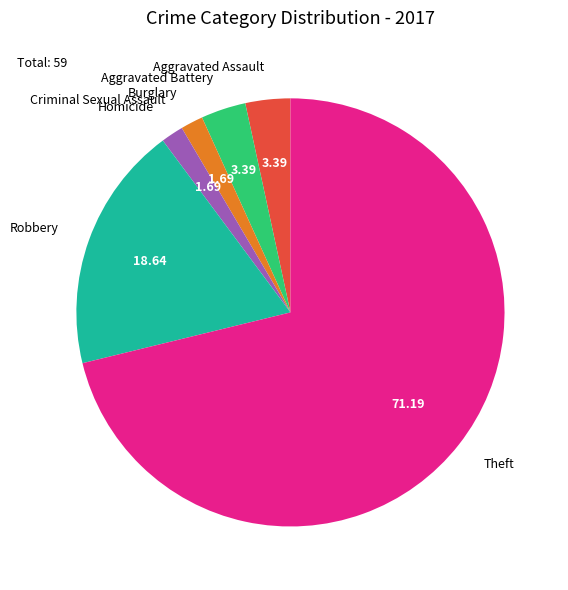

Combined, do Robbery and Aggravated Assault account for over 50%?

No